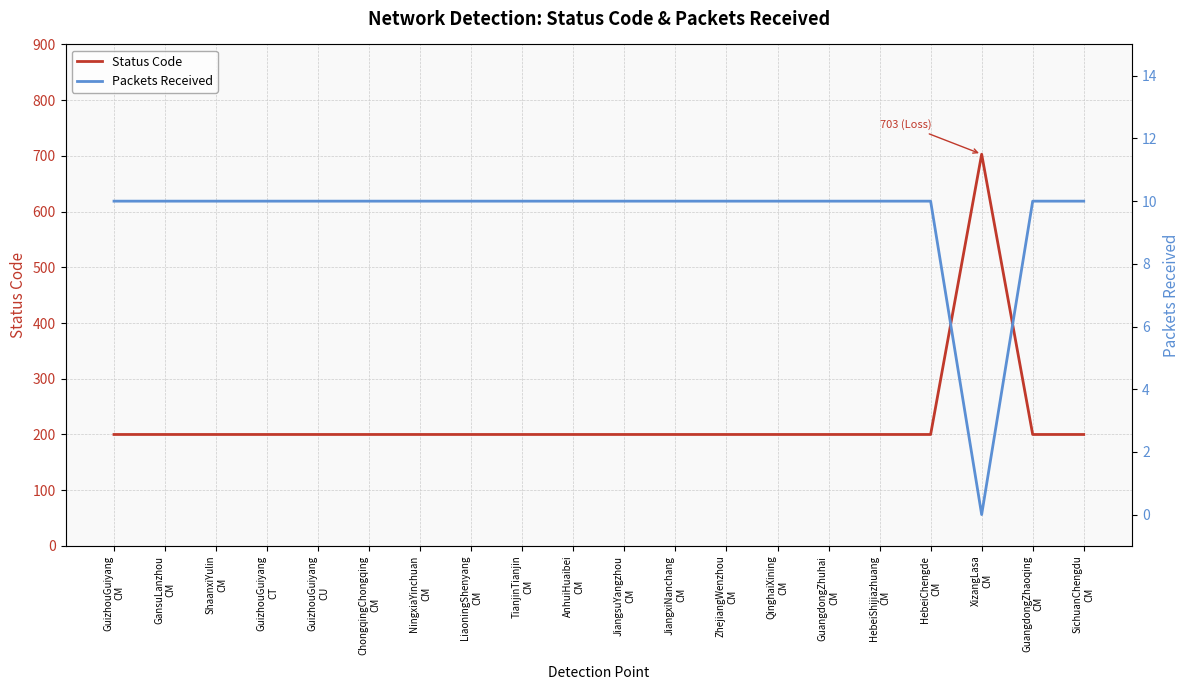

True or false: Status Code and Packets Received intersect in this chart.

False